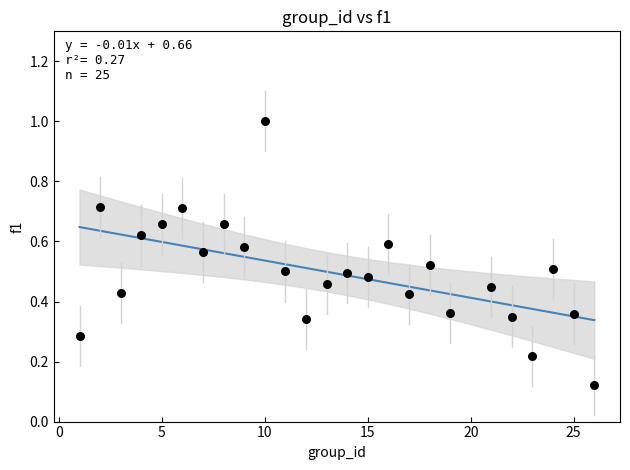

What is the range of Y values (max minus min)?

0.9